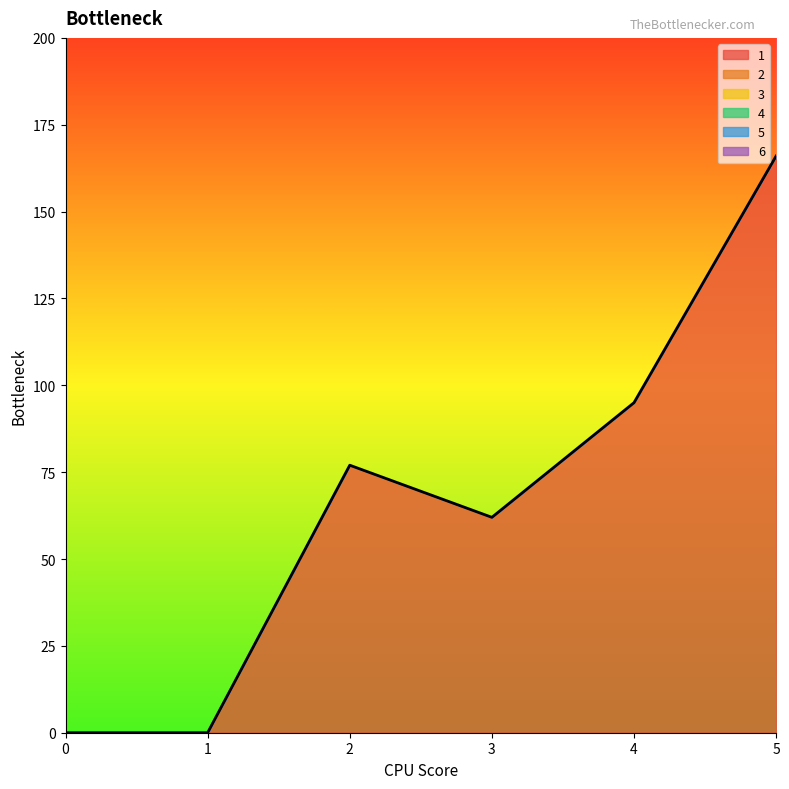

Which series has the largest range (max minus min)?

1